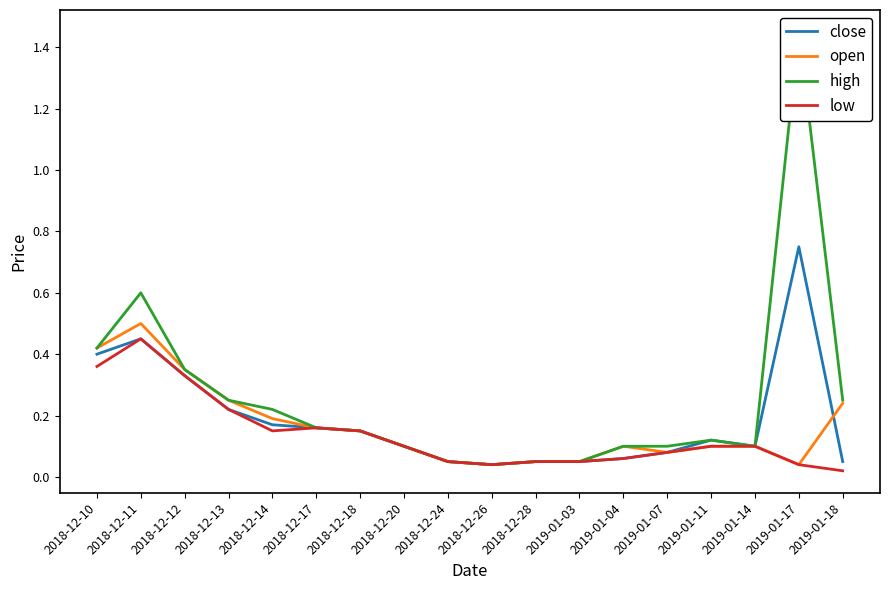

Is it true that high equals 0.6 at 2018-12-11?

True